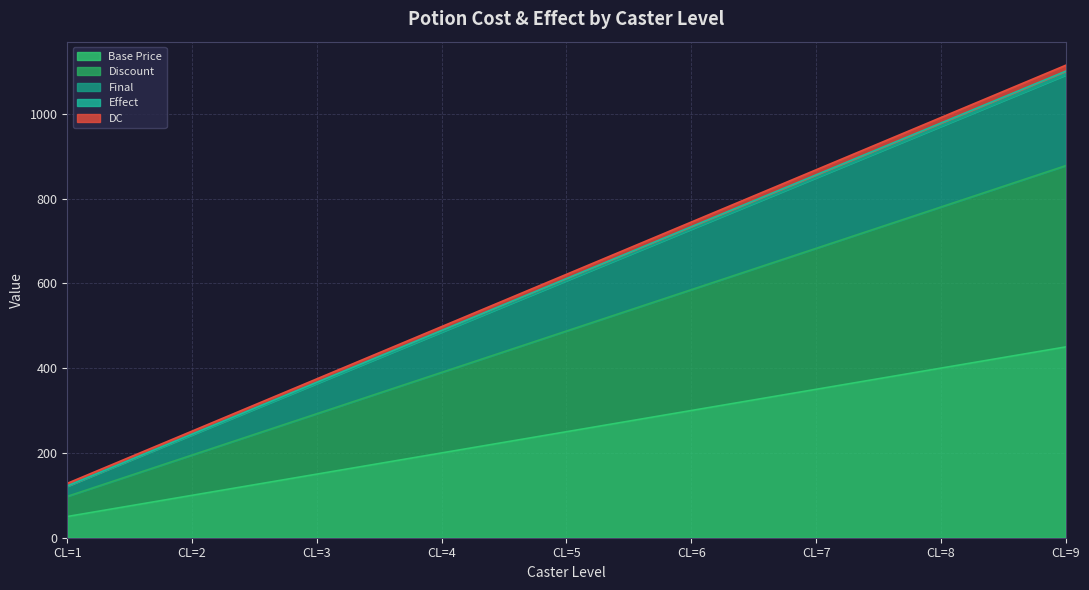

At which label does Final first exceed 606?

CL=5